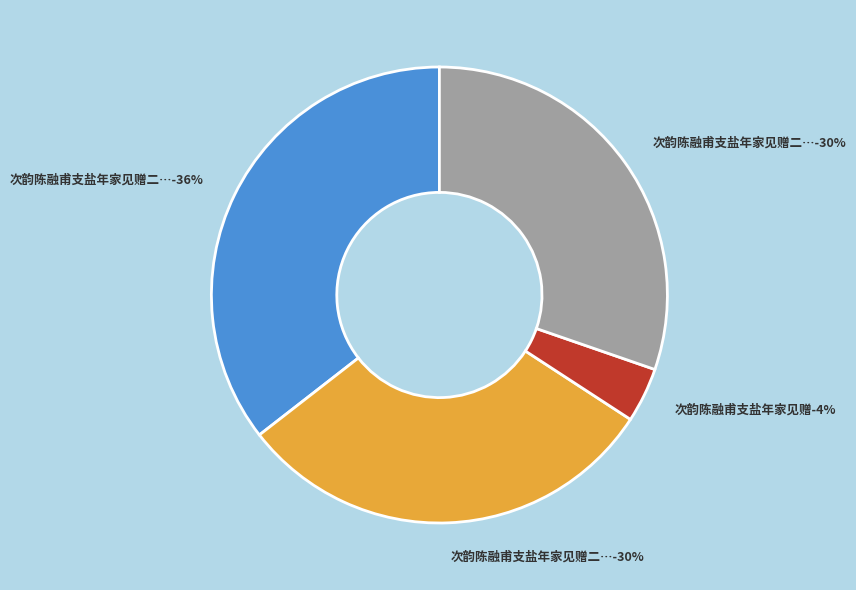

Combined, what portion of the pie is 次韵陈融甫支盐年家见赠二首 and 次韵陈融甫支盐年家见赠?

39.4%